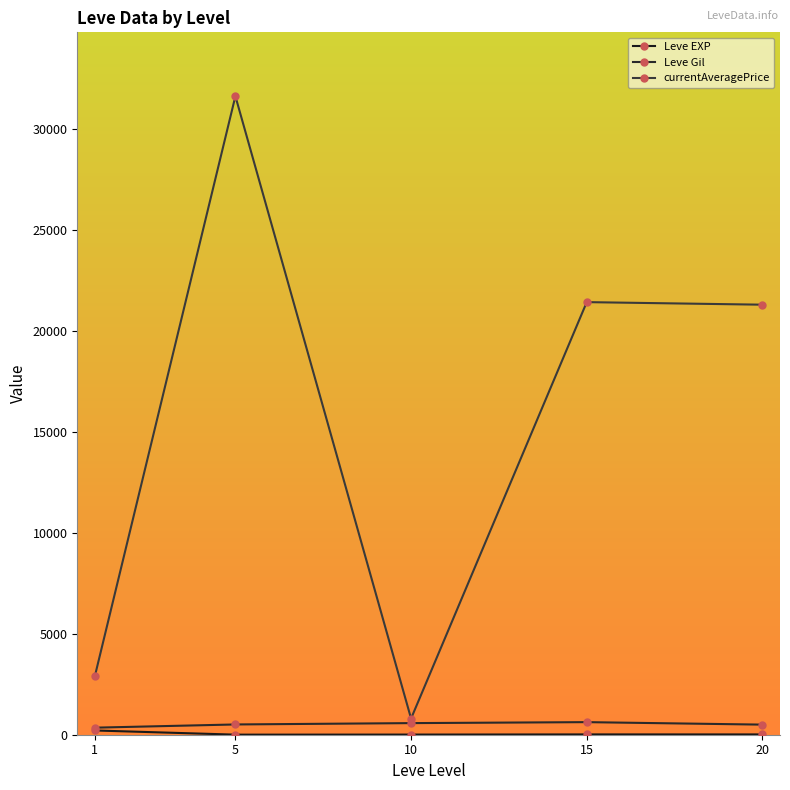

What is the difference between the maximum and minimum values in the Leve EXP series?

207.0